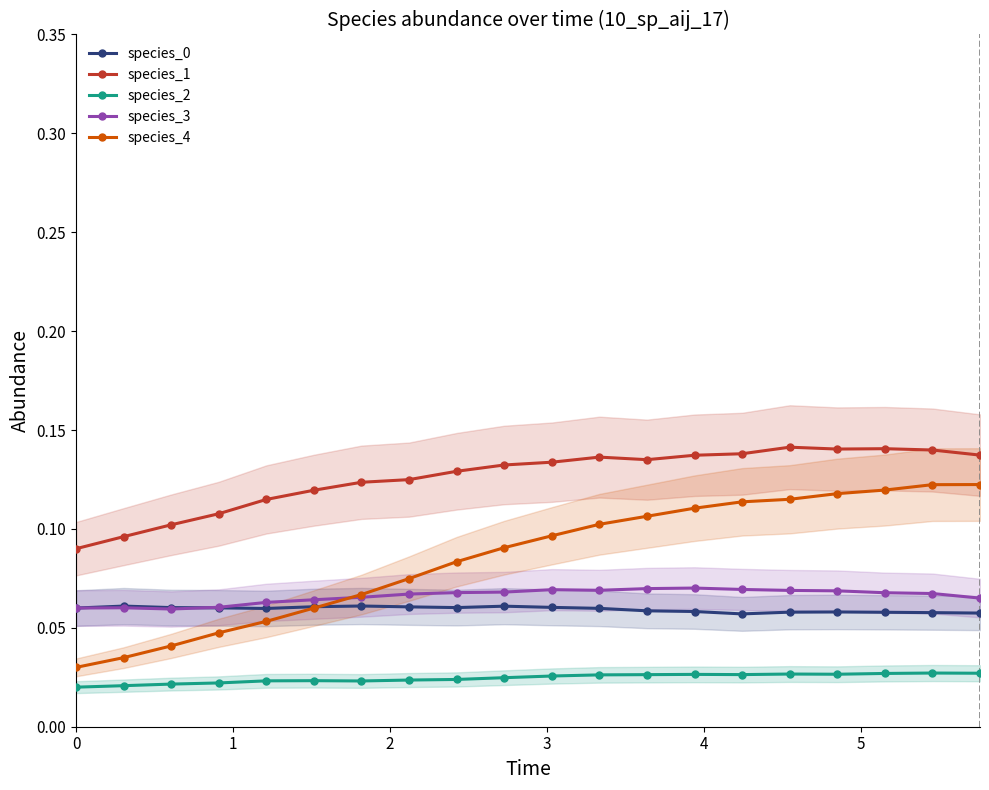

Which series has the widest spread of values?

species_4